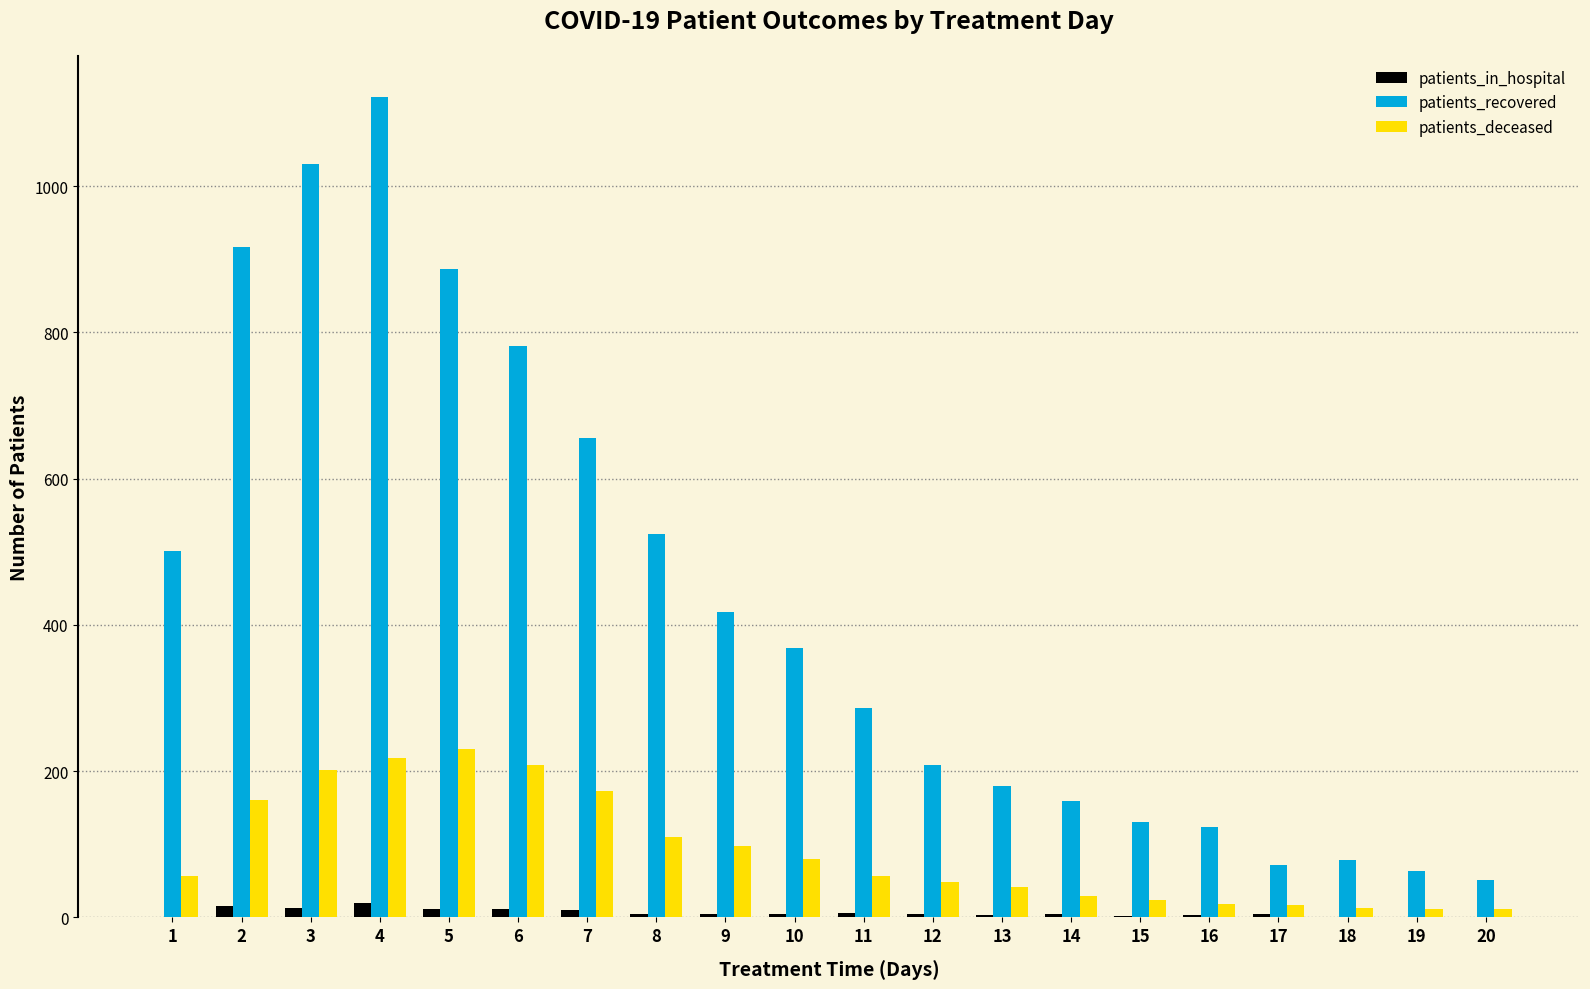

What is the maximum value shown in the chart?

1122